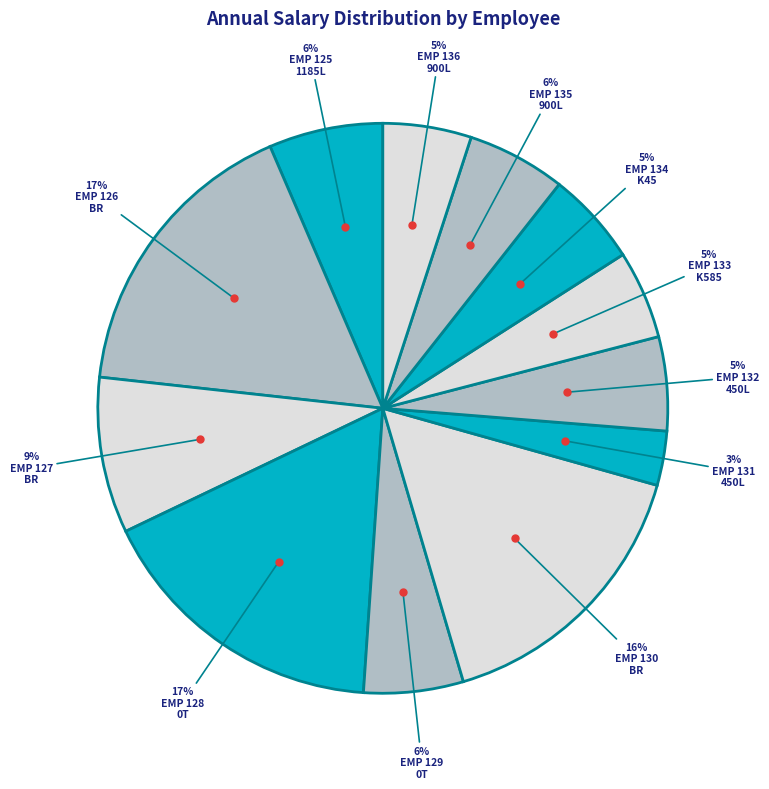

How many segments does this pie chart have?

12